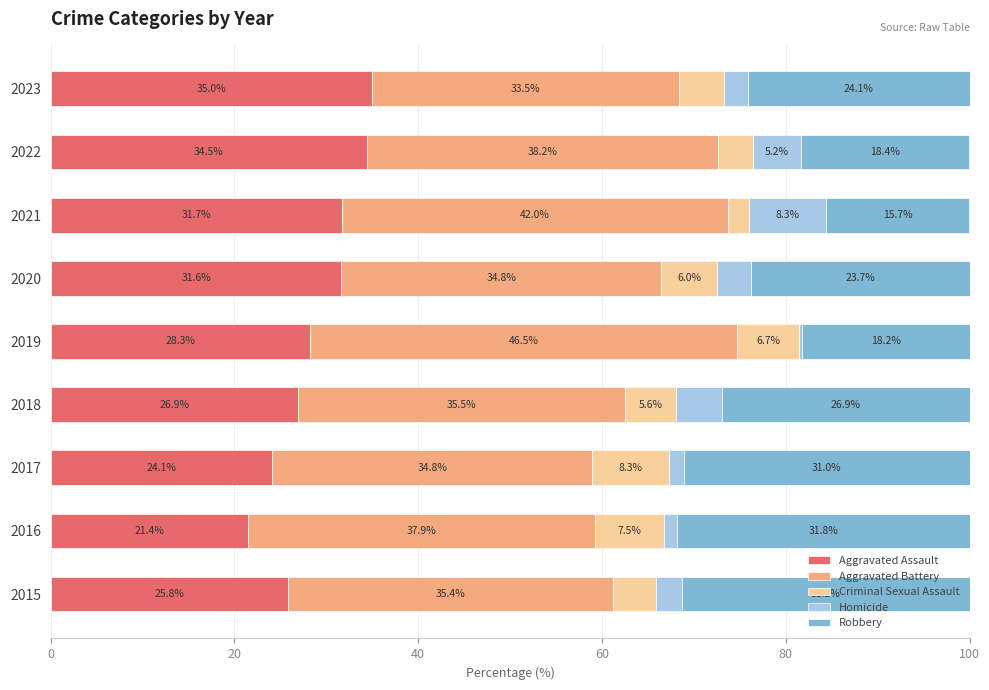

How many data points in Aggravated Assault are above 28?

5